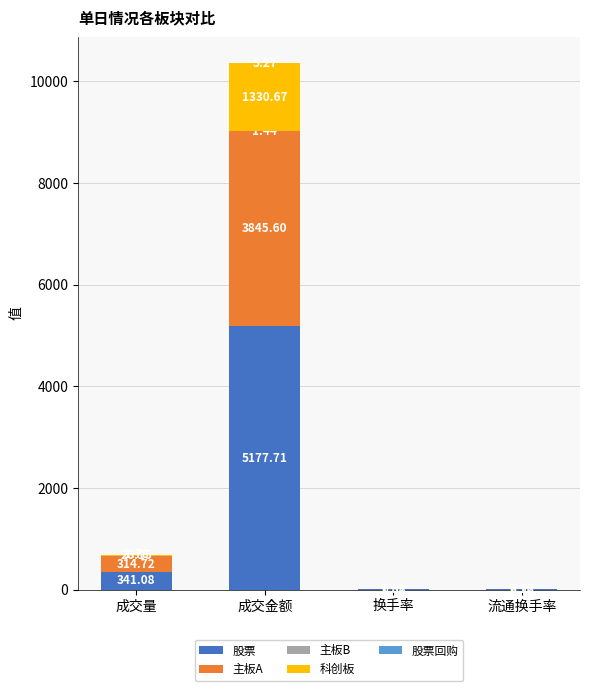

At which category is the sum across all series the highest?

成交金额